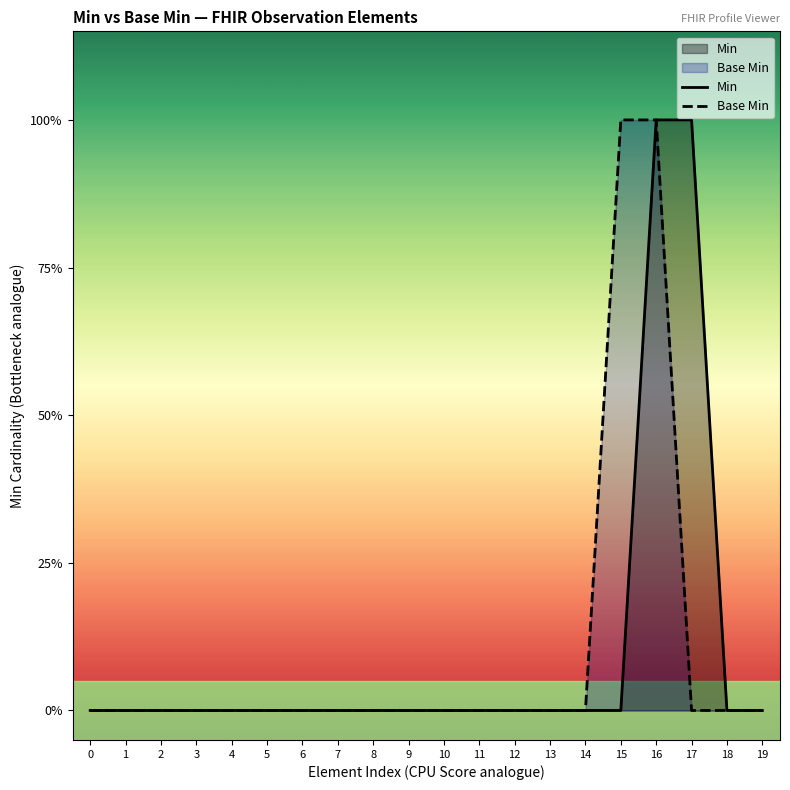

How many data points in Min are above 0?

2